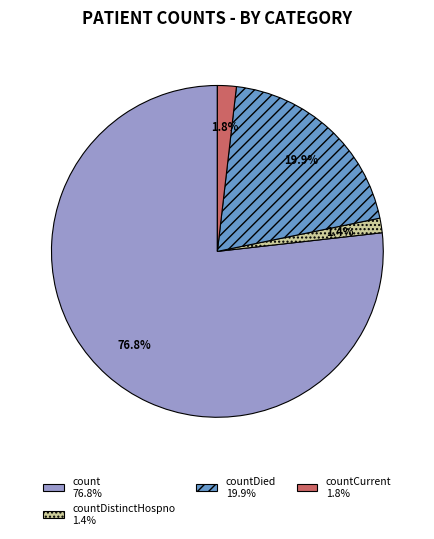

Does any single category account for the majority?

Yes